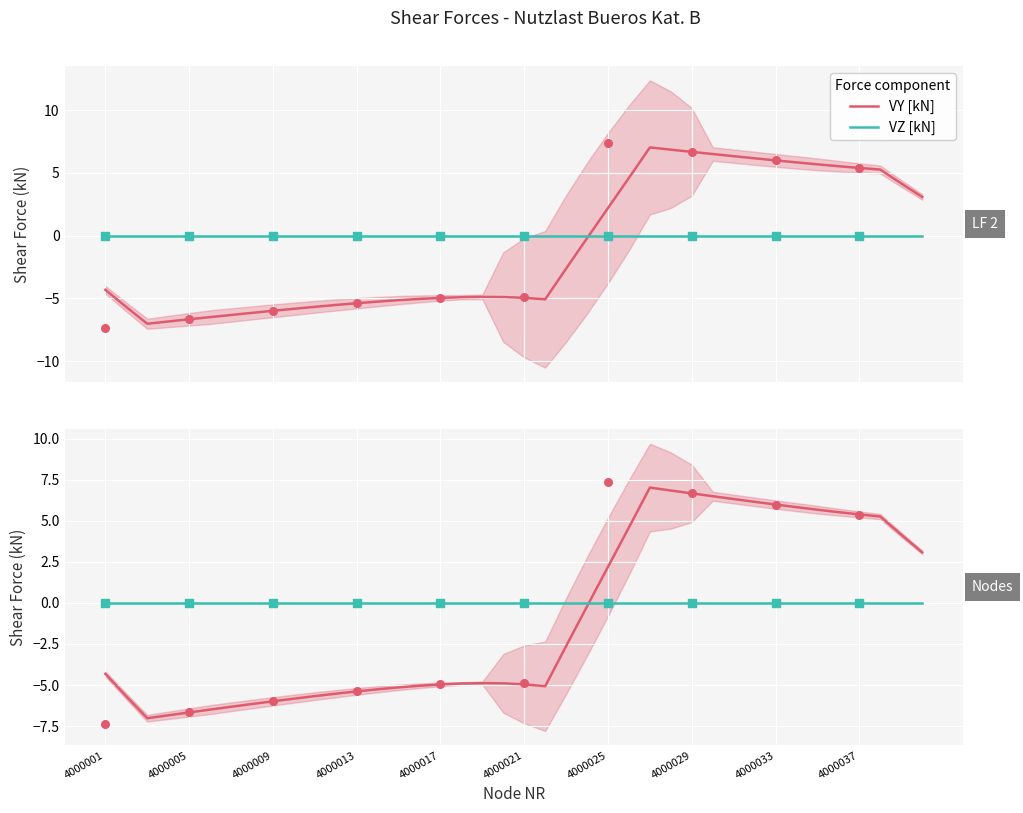

Which series contains the highest Y value?

VY [kN]